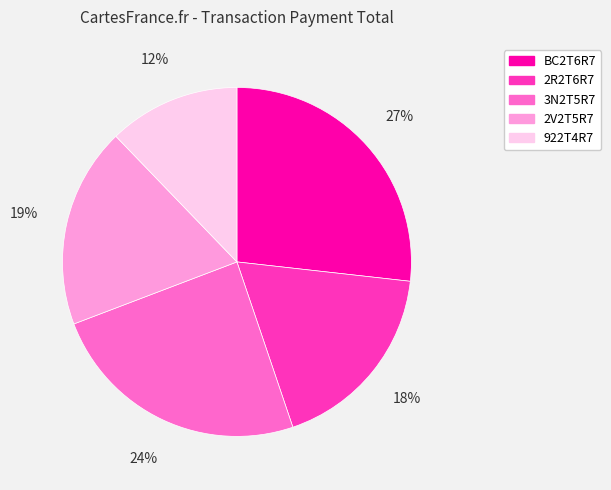

Do 3N2T5R7 and 922T4R7 together represent more than half of the pie?

No